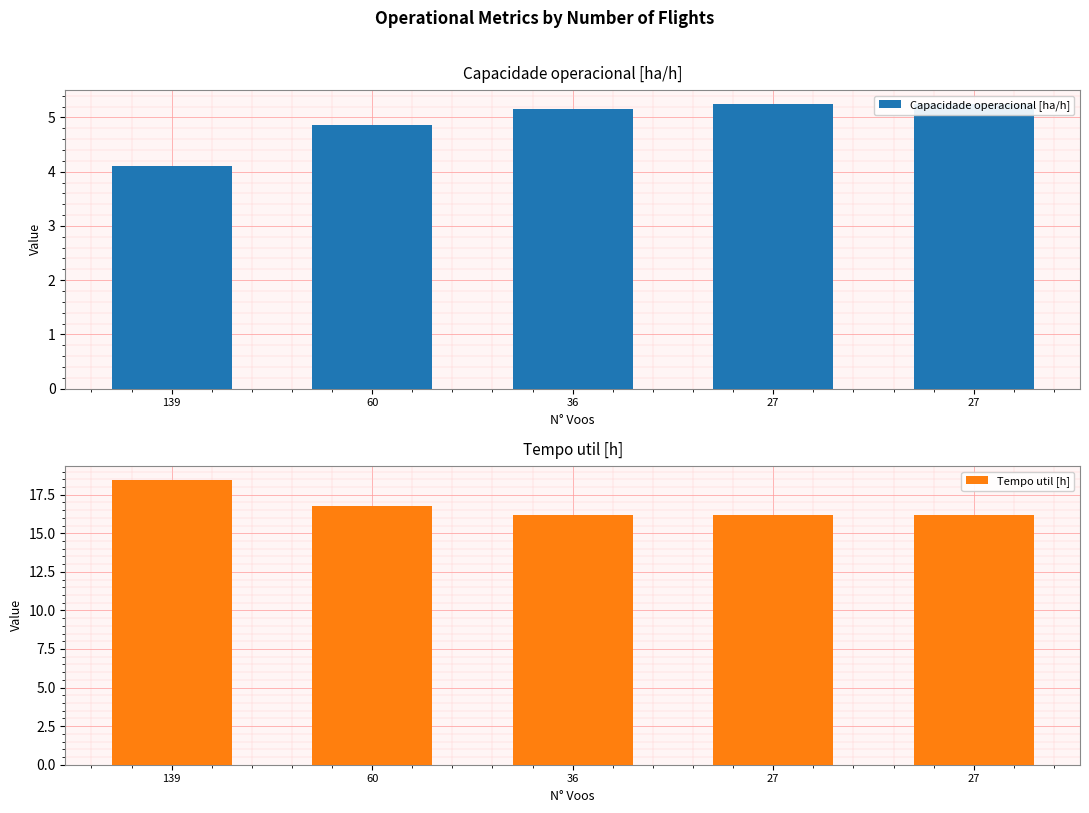

Which series has the largest range (max minus min)?

Tempo util [h]